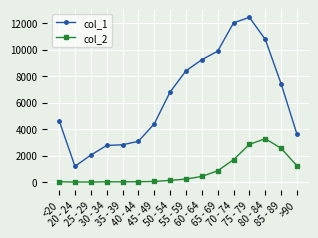

True or false: col_1 and col_2 intersect in this chart.

False